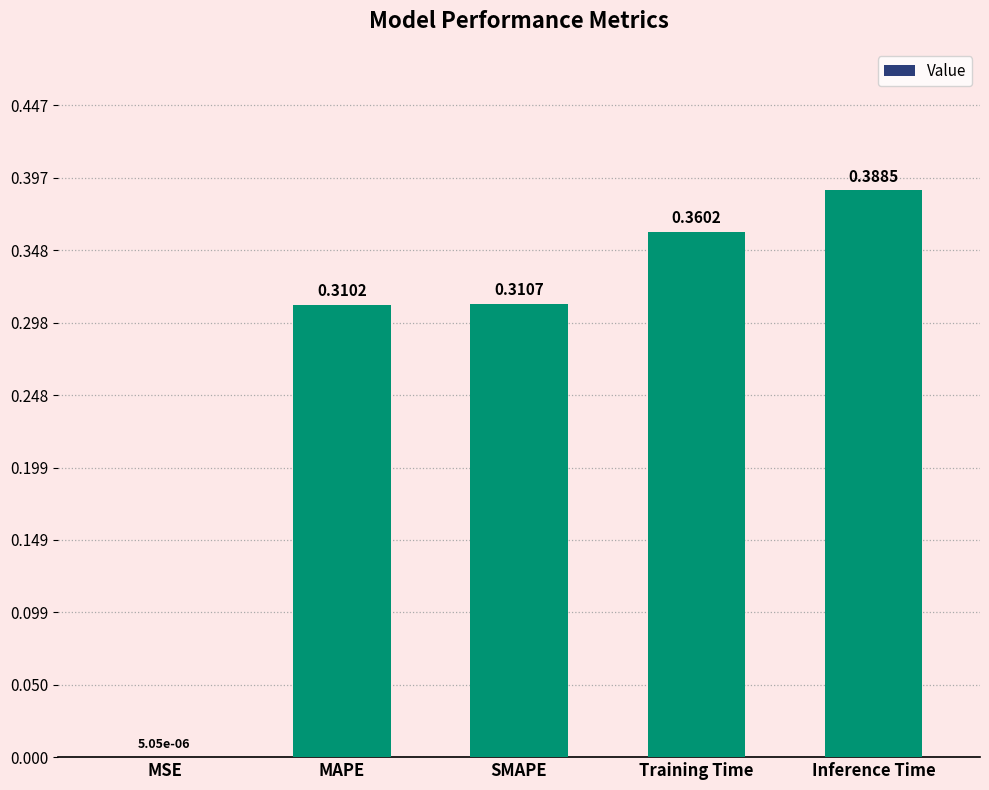

What is the change in value from MSE to Training Time?

+0.4